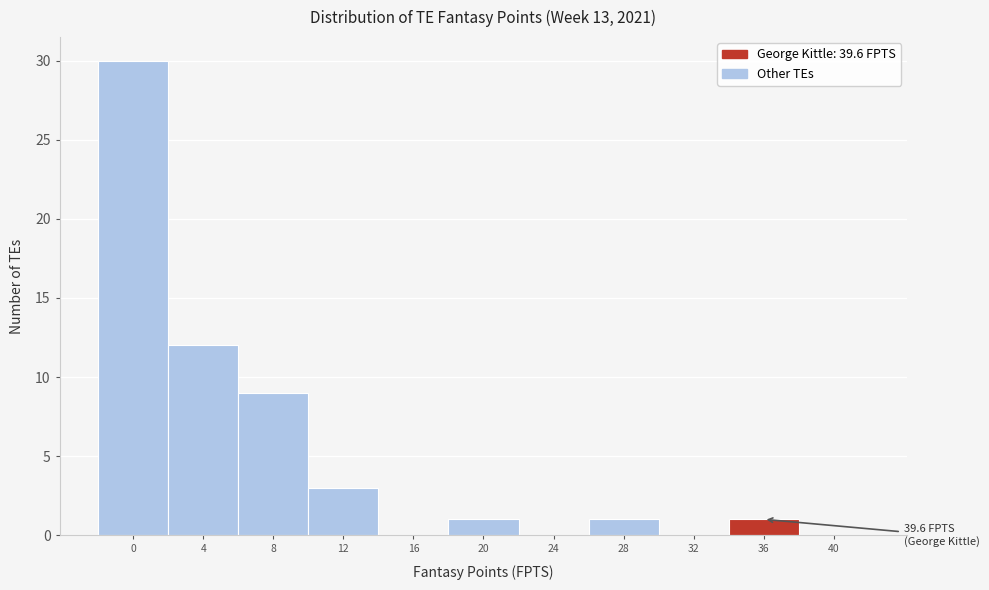

Reading left to right, what are all the values shown in this chart?

0=30	4=12	8=9	12=3	16=0	20=1	24=0	28=1	32=0	36=1	40=0